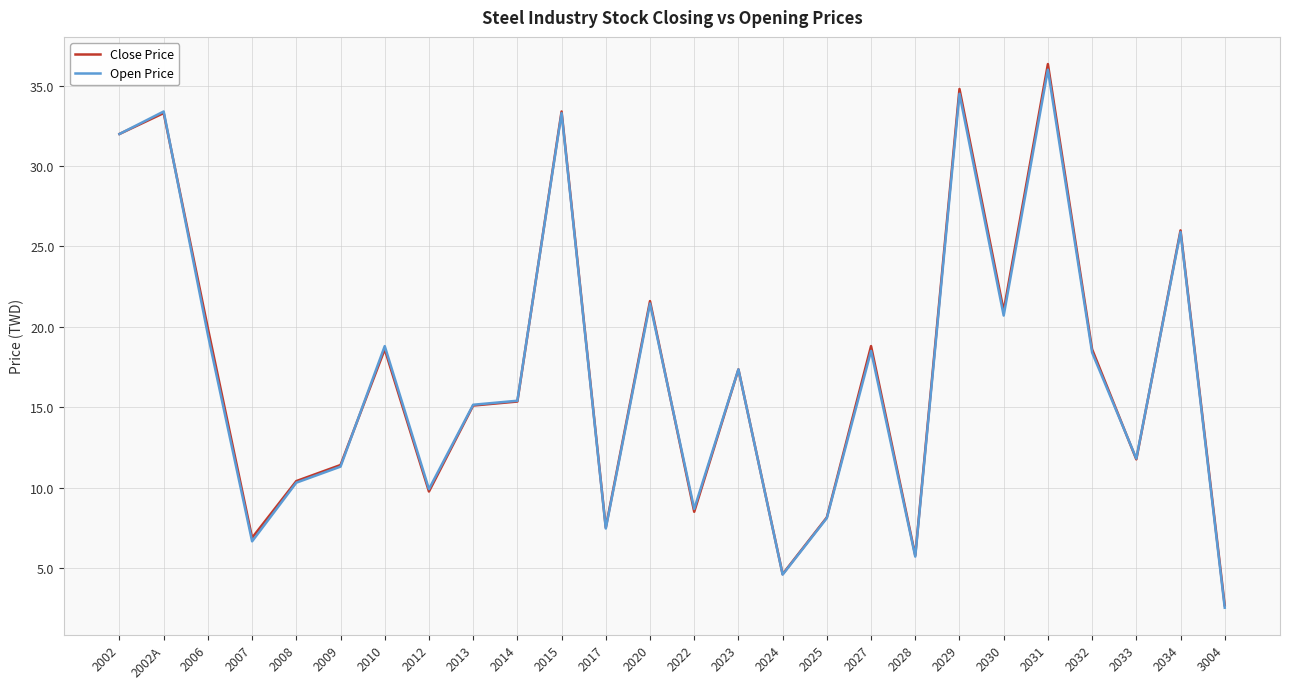

What are all the series names shown in the legend?

Close Price, Open Price